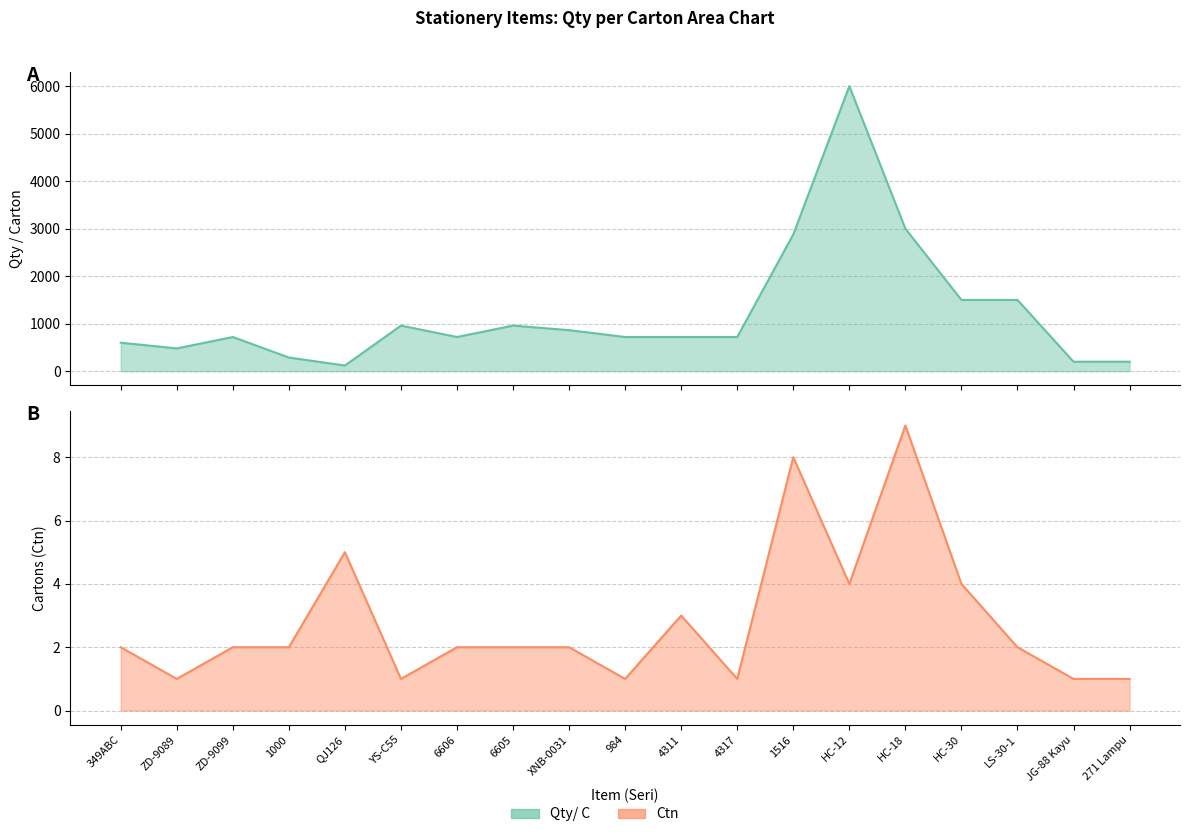

What is the difference between the second highest and second lowest values in the Ctn line series?

7